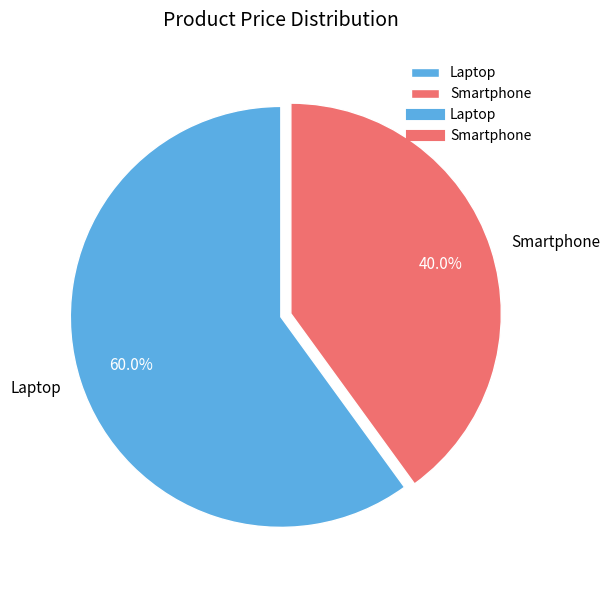

Which category has the smallest portion of the pie?

Smartphone